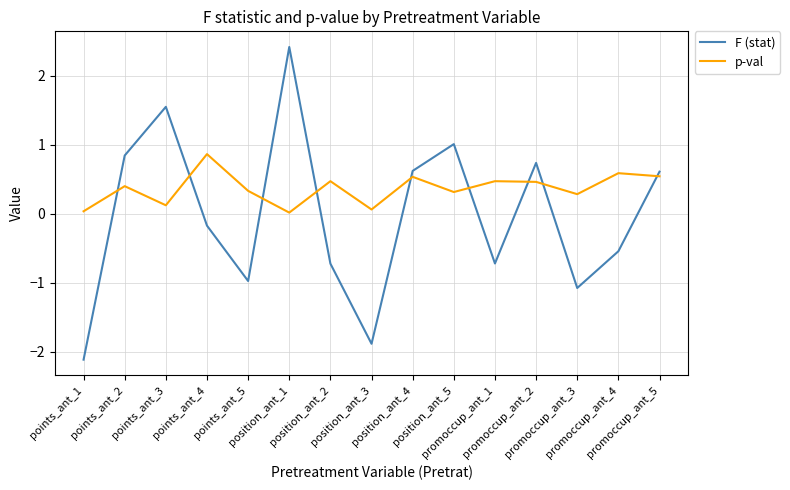

What position from the left is promoccup_ant_4?

14